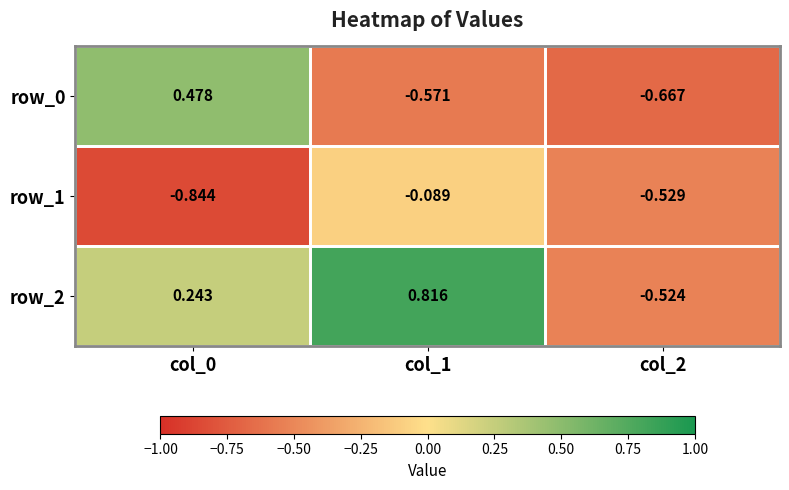

The value of row_1 at col_0 is -0.5. True or false?

False